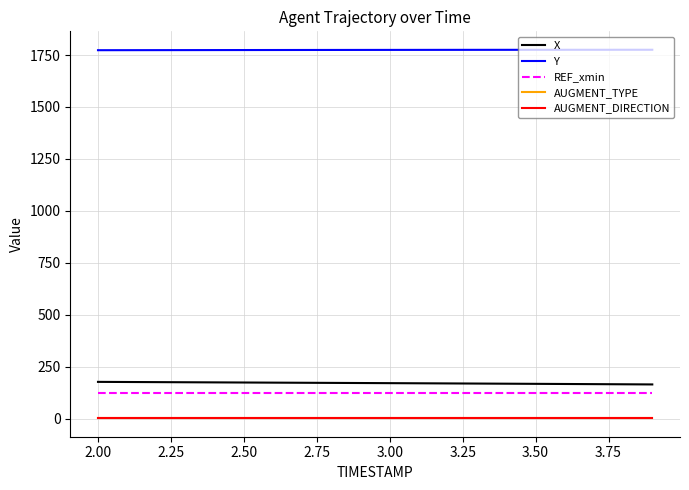

True or false: X and AUGMENT_TYPE intersect in this chart.

False